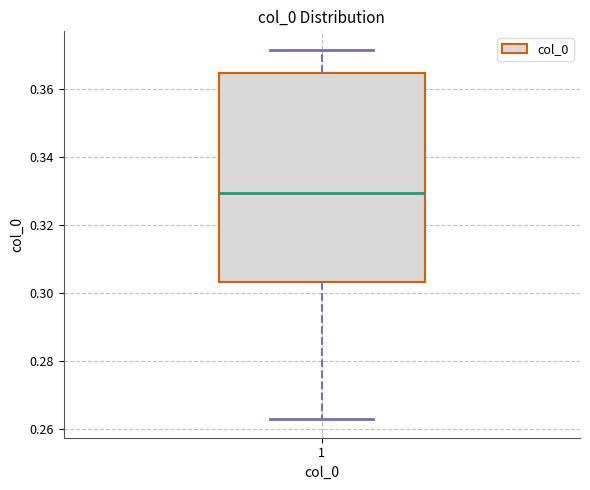

Read this box plot against the y-axis: the position of the median line, the range covered by the box, and the ends of both whiskers. The values are not printed on the chart, so give them approximately, as read against the axis.

median 0.330, box 0.304 to 0.364, whiskers 0.262 to 0.372